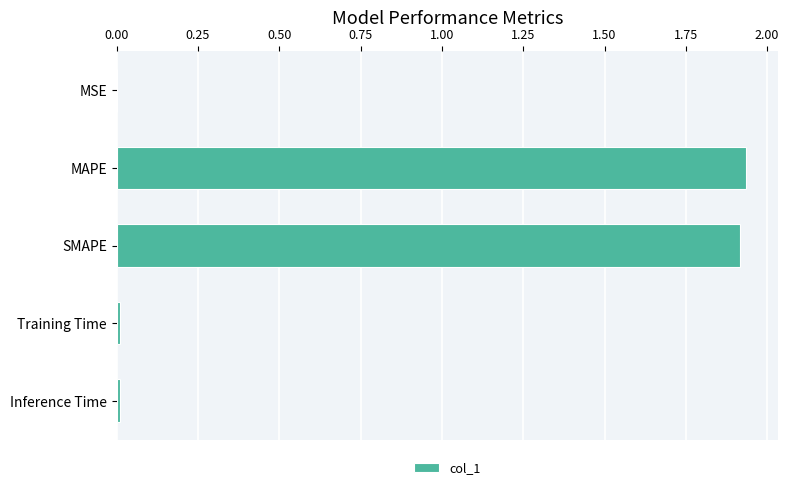

The chart shows a value of 3.1 at MAPE. True or false?

False